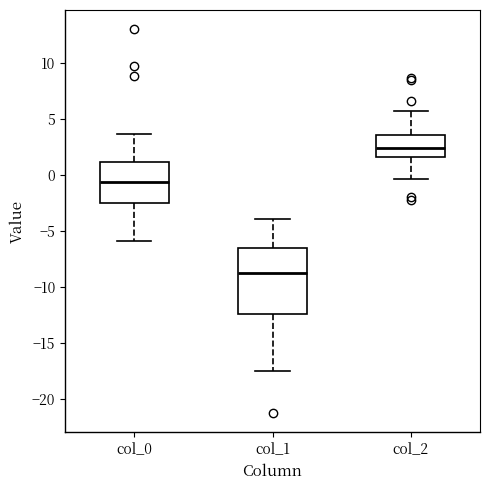

Reading left to right, transcribe this box plot: for each box, give where its median line is, the range the box spans, and where its two whiskers end, as read against the y-axis. The values are not printed on the chart, so give them approximately, as read against the axis.

col_0: median -0.5, box -2.5 to 1.0, whiskers -6.0 to 3.5
col_1: median -9.0, box -12.5 to -6.5, whiskers -17.5 to -4.0
col_2: median 2.5, box 1.5 to 3.5, whiskers -0.5 to 5.5